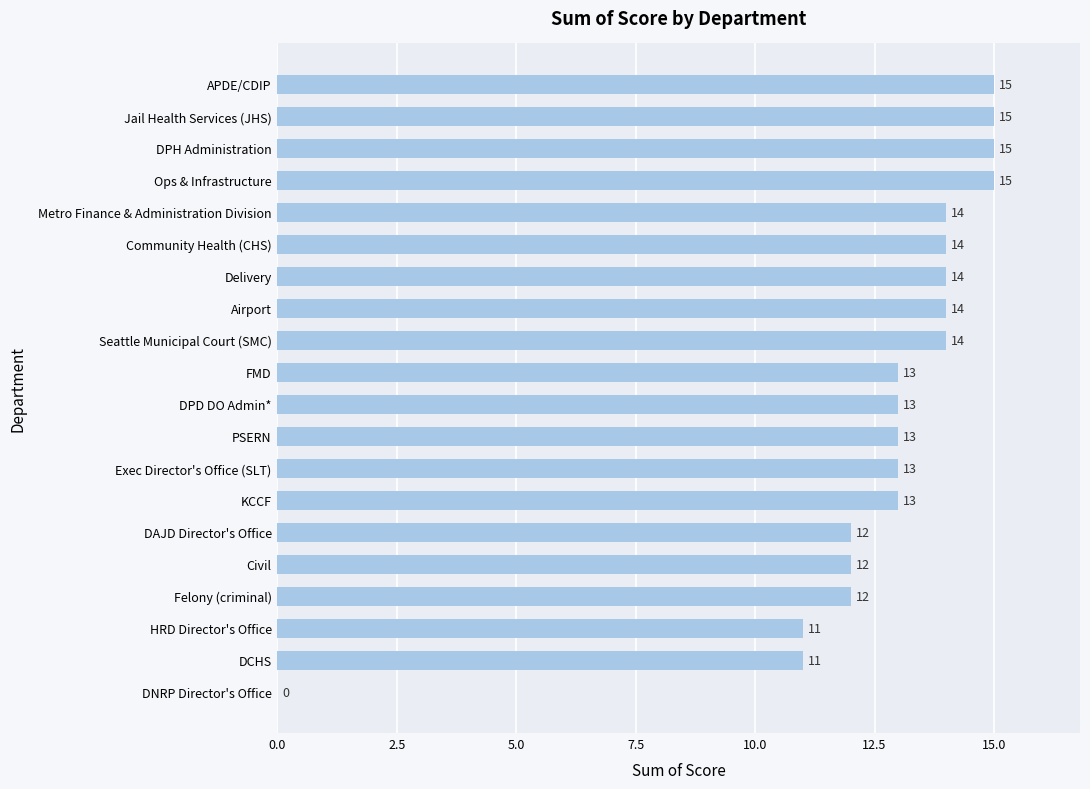

Reading bottom to top, what are all the values shown in this chart?

DNRP Director's Office=0	DCHS=11	HRD Director's Office=11	Felony (criminal)=12	Civil=12	DAJD Director's Office=12	KCCF=13	Exec Director's Office (SLT)=13	PSERN=13	DPD DO Admin*=13	FMD=13	Seattle Municipal Court (SMC)=14	Airport=14	Delivery=14	Community Health (CHS)=14	Metro Finance & Administration Division=14	Ops & Infrastructure=15	DPH Administration=15	Jail Health Services (JHS)=15	APDE/CDIP=15